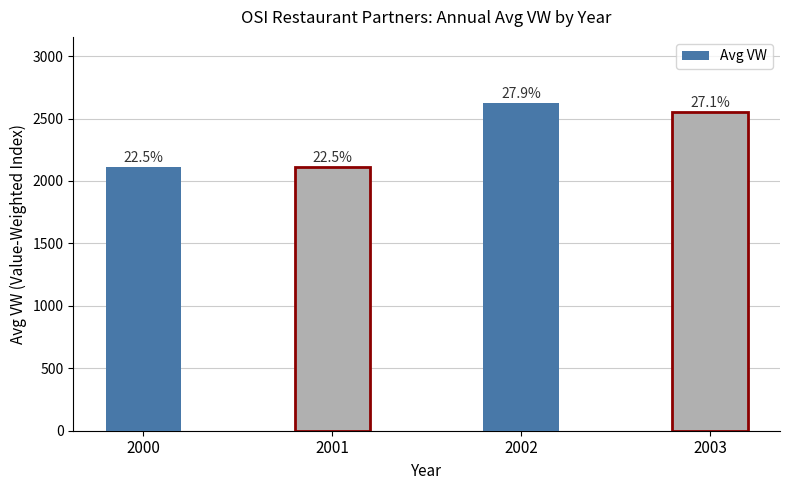

Rank the categories by value from lowest to highest.

2001, 2000, 2003, 2002